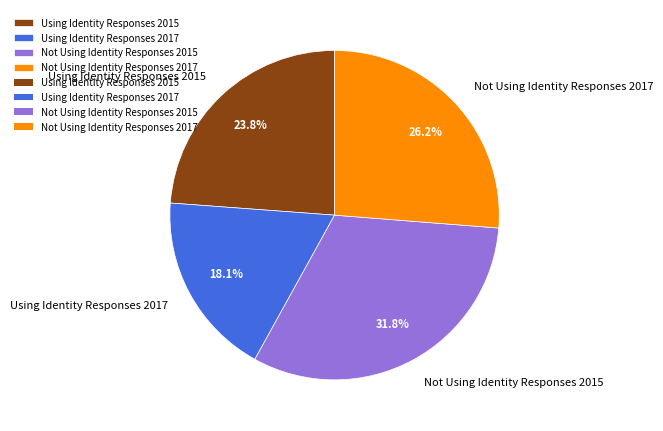

How many slices are in this pie chart?

4